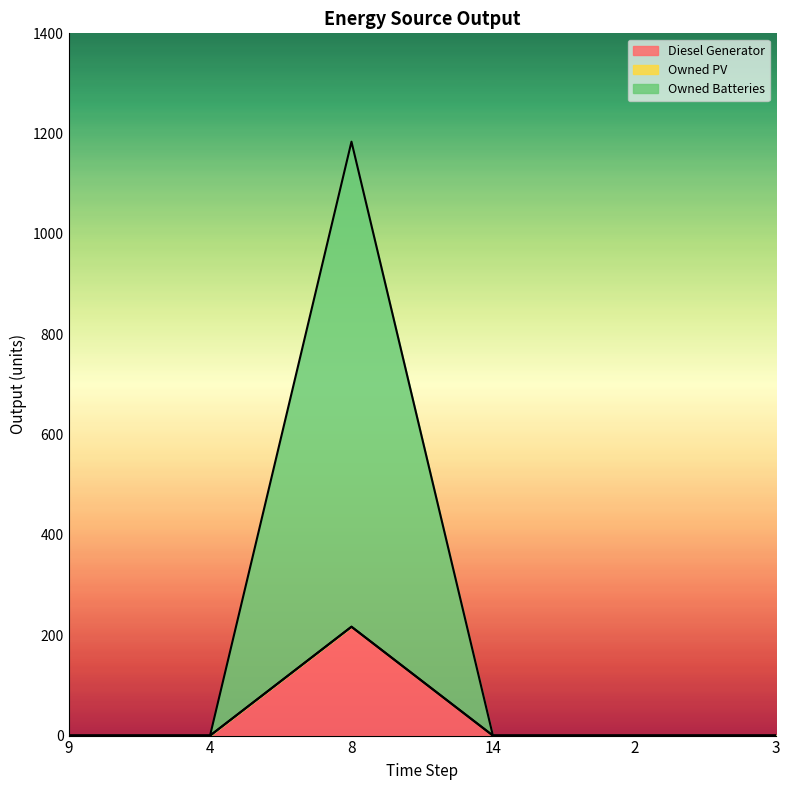

Where is the first local maximum for Owned Batteries?

8